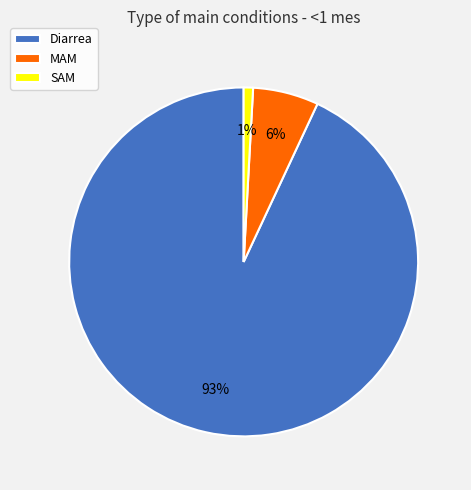

True or false: Diarrea accounts for 93% of the total.

True